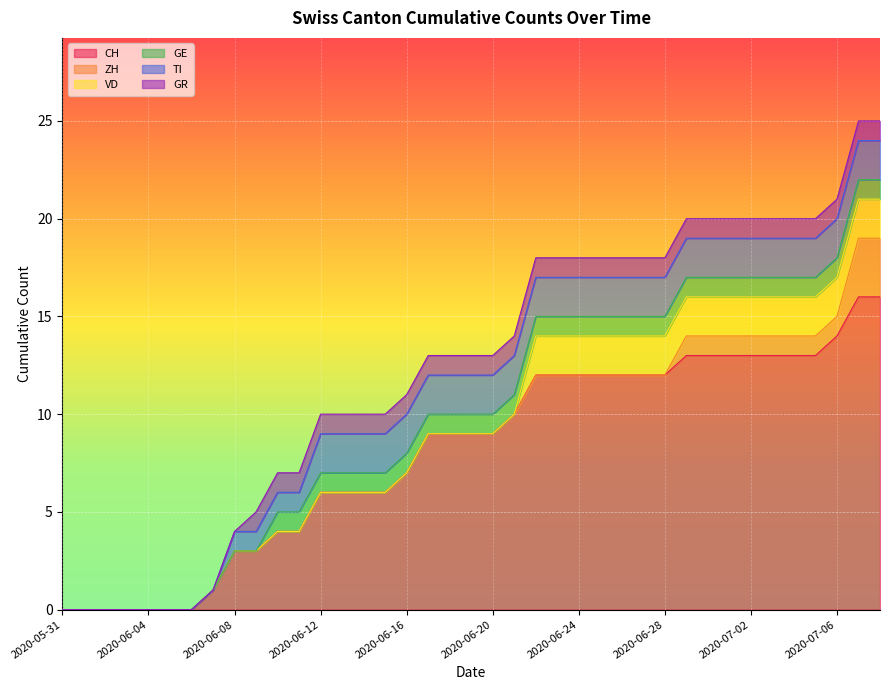

True or false: CH has a value of 3 at 2020-06-08.

True